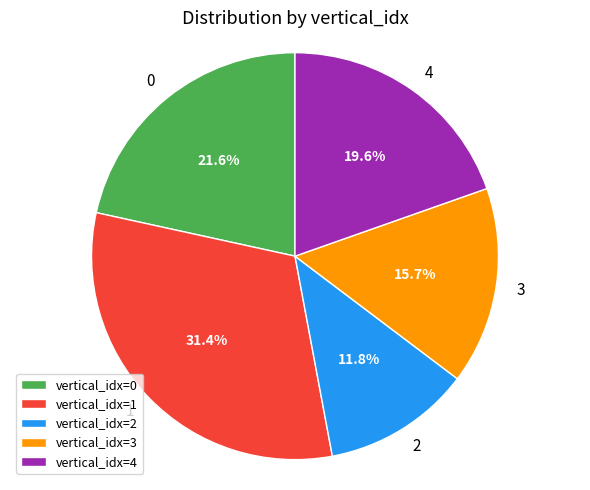

Which slice is the largest?

vertical_idx=1